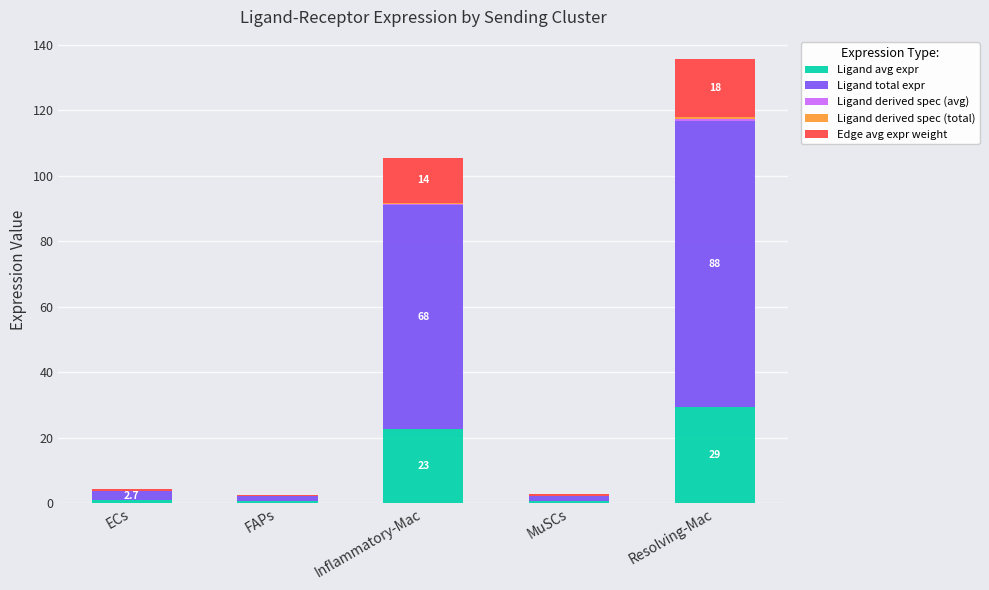

Are the bars horizontal?

No